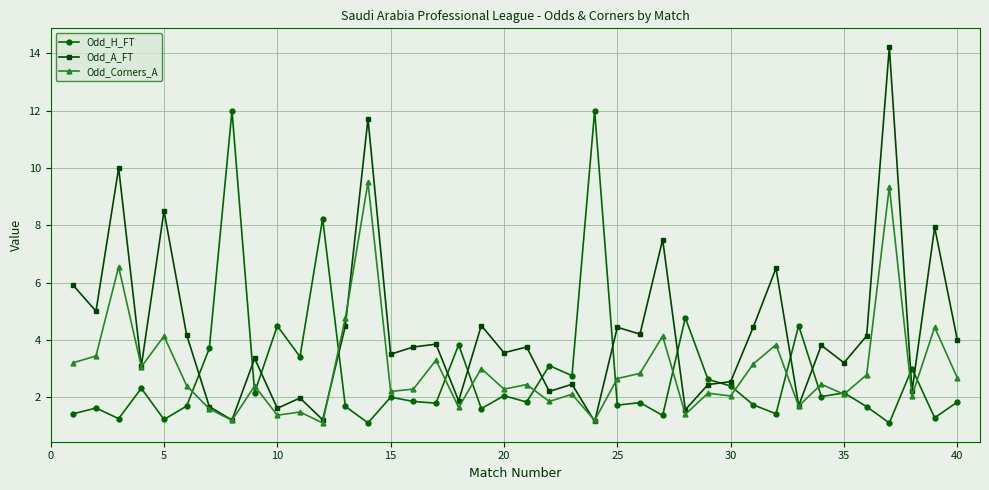

What is the value of the Odd_Corners_A point at the 16th from the left?

2.3